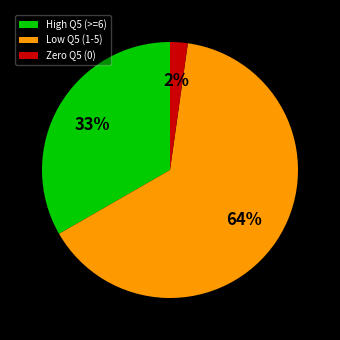

Between Low Q5 (1-5) and Zero Q5 (0), which is larger?

Low Q5 (1-5)